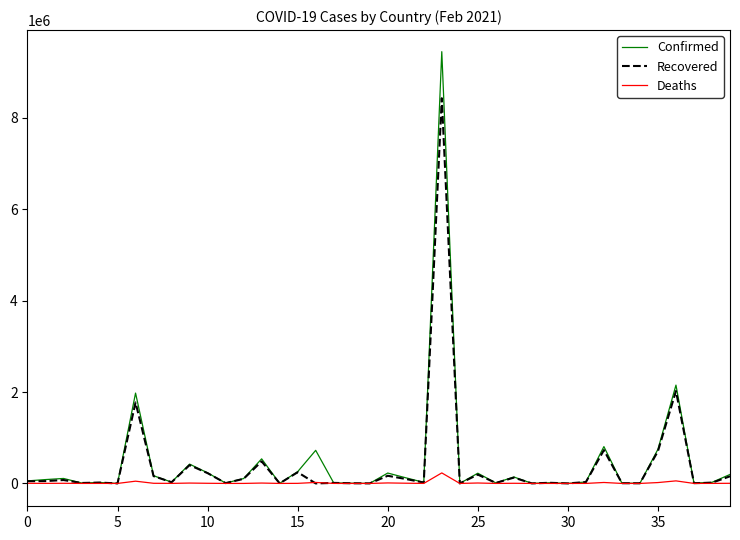

What is the highest value of the Deaths series?

230034